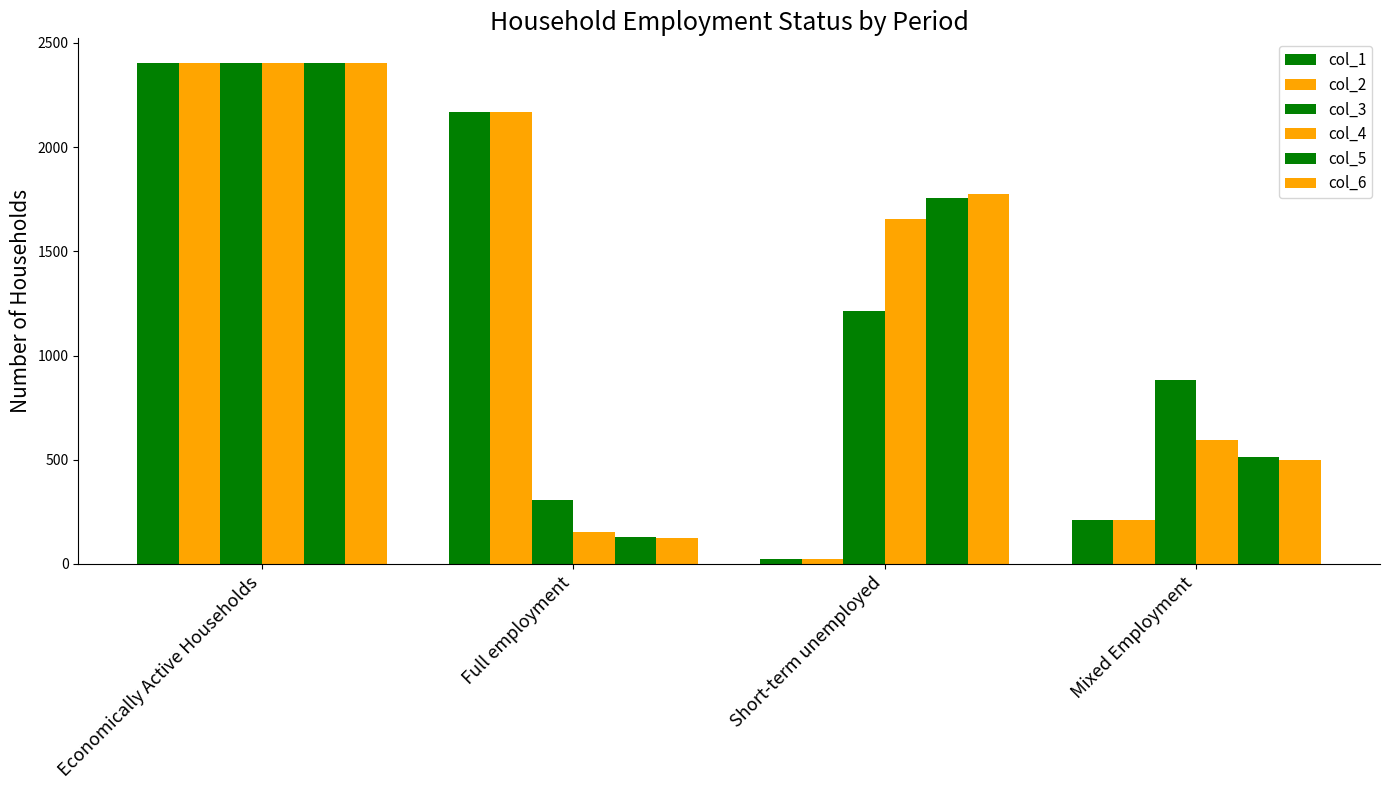

What is the label of the 4th bar from the right?

Economically Active Households